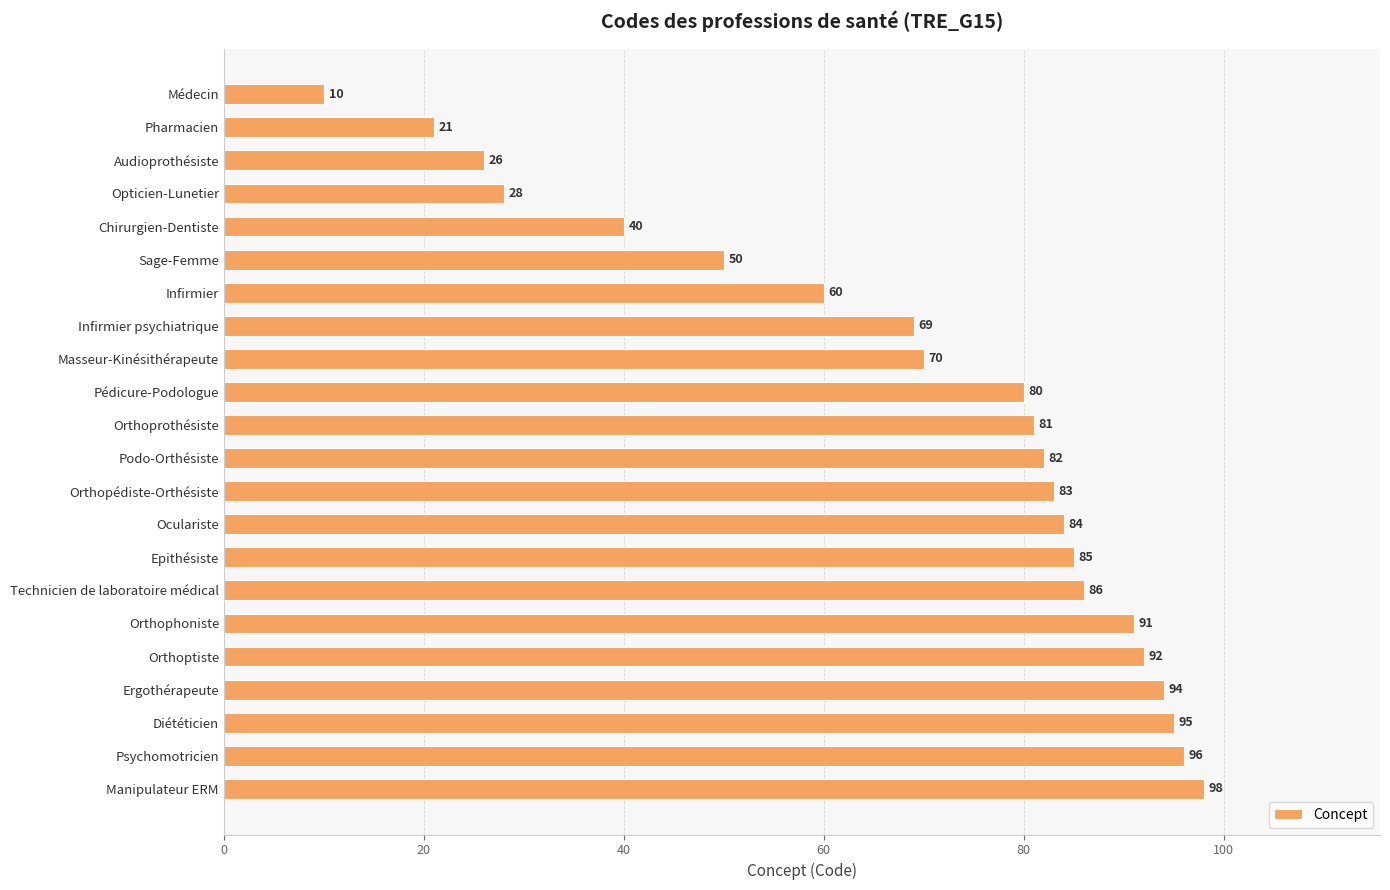

What is the maximum value shown in the chart?

98